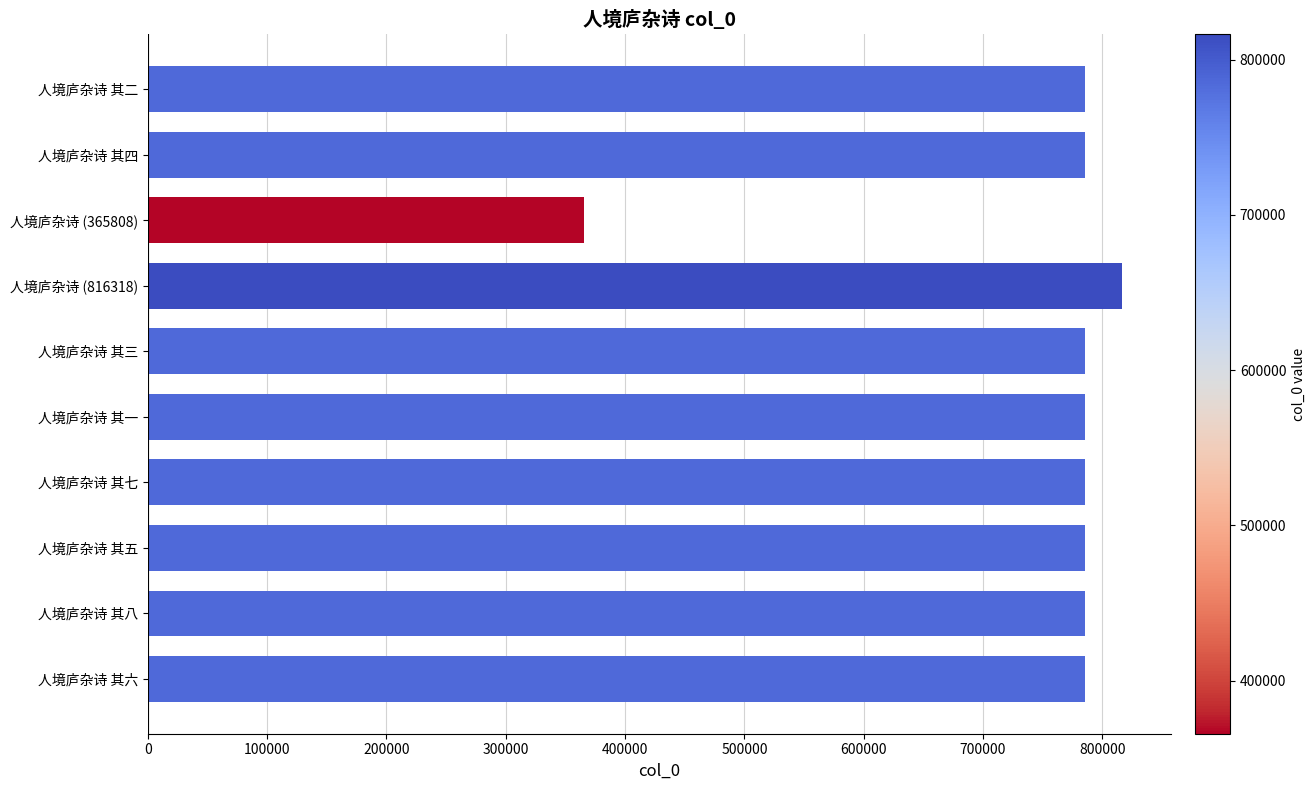

What is the greatest value displayed?

816318